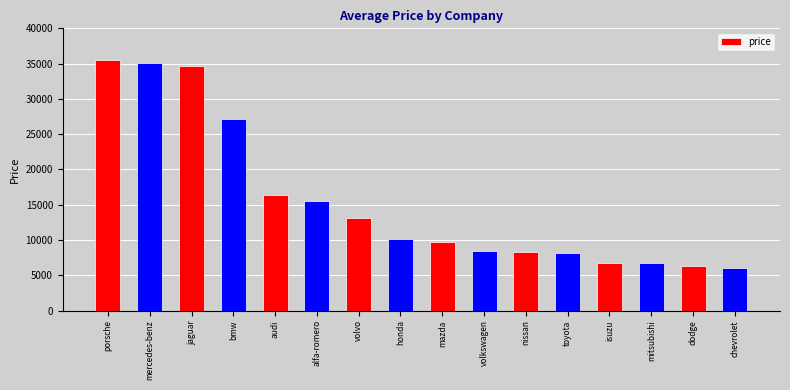

At which label does the data first exceed 10195?

porsche